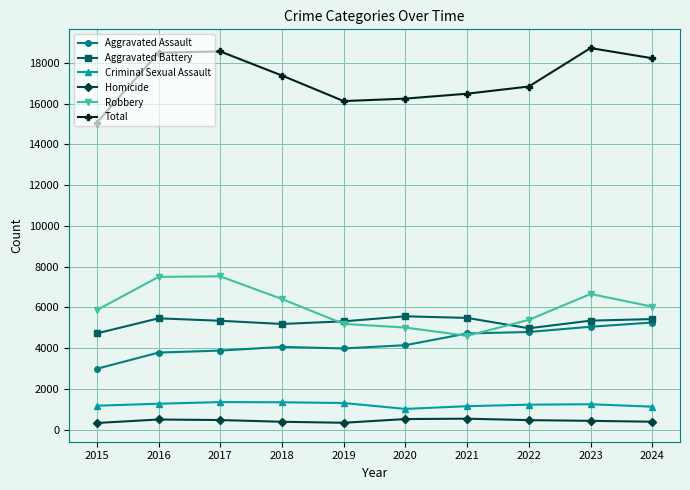

What is the greatest value displayed?

18729